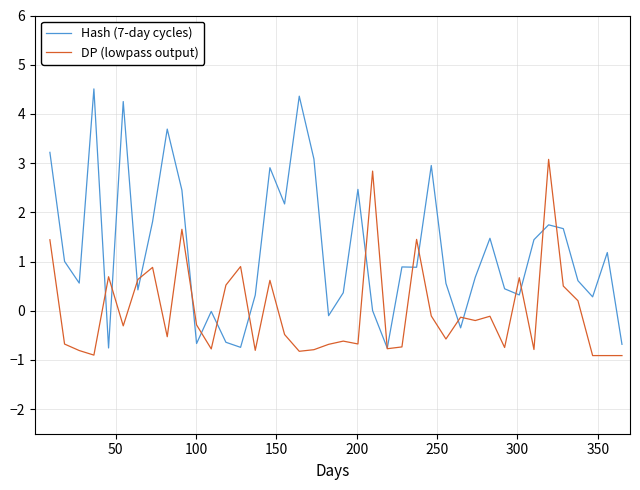

Which series has the widest spread of values?

Hash (7-day cycles)